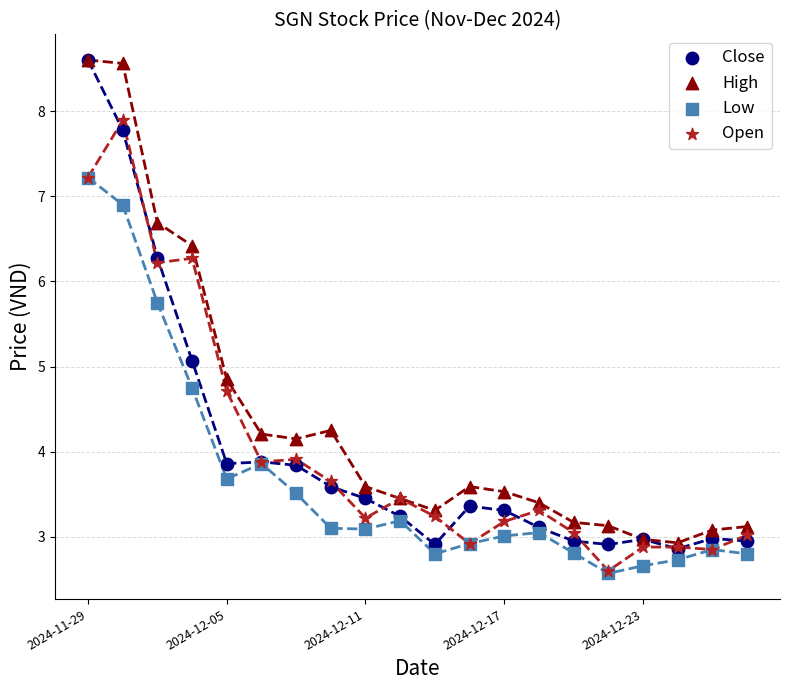

Across all series, what Y value is closest to 5?

5.1